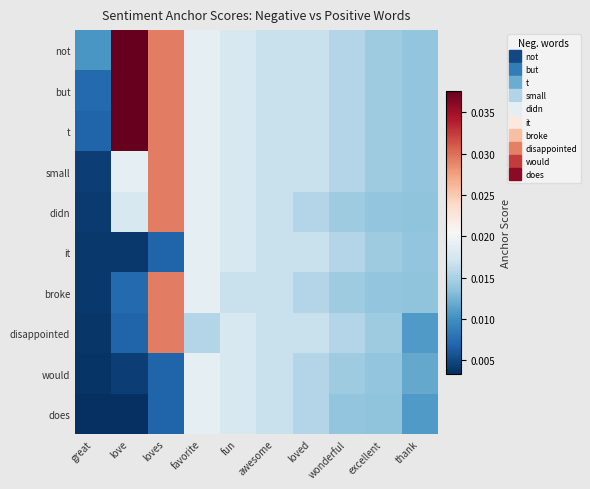

Which series has the widest spread of values?

t